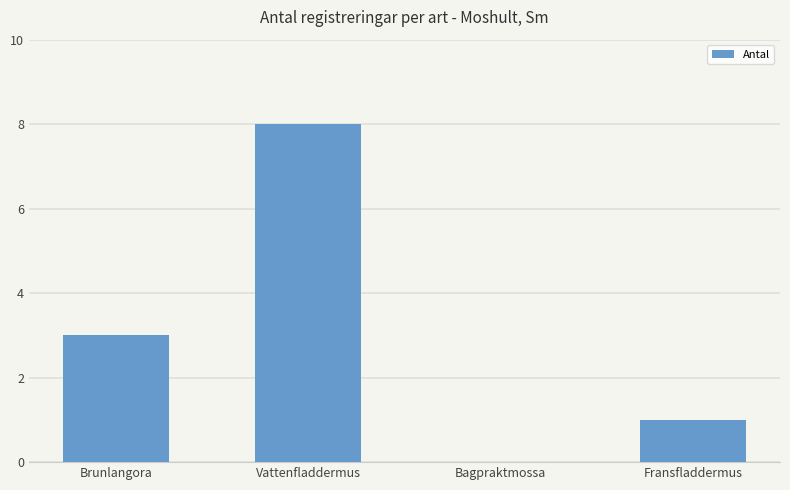

The value at Fransfladdermus is 0. True or false?

False